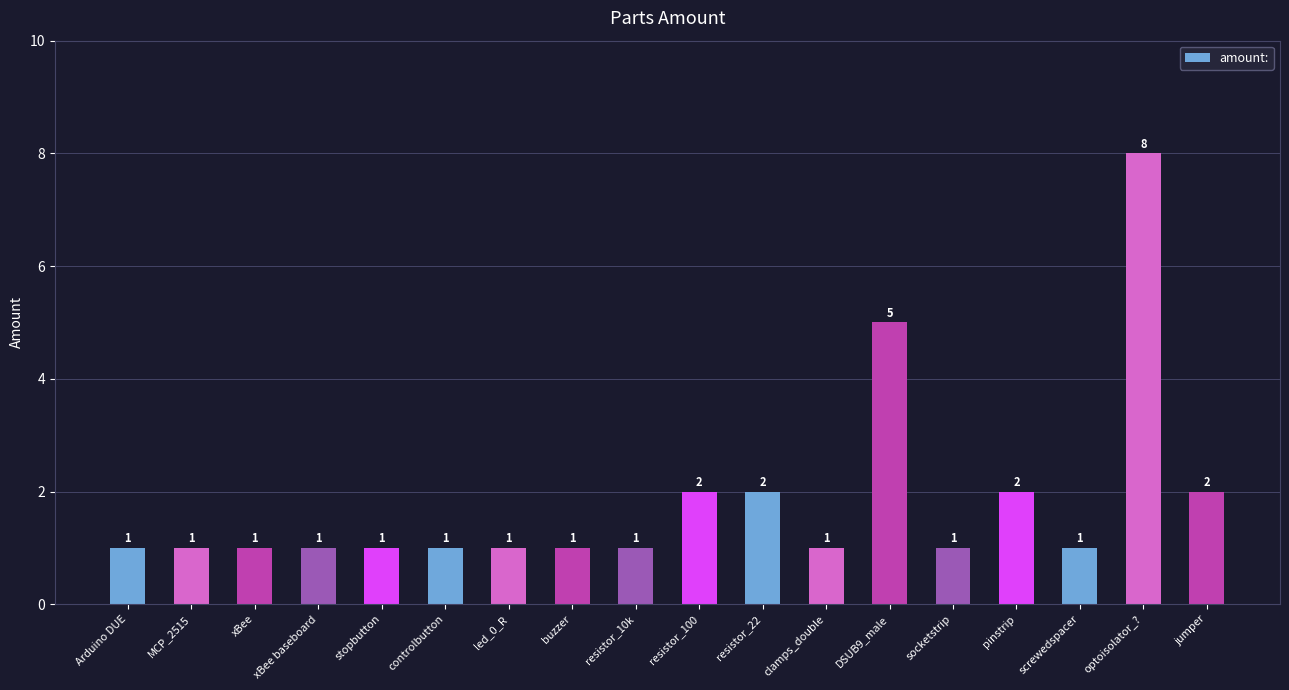

At which label is the value closest to 4?

DSUB9_male